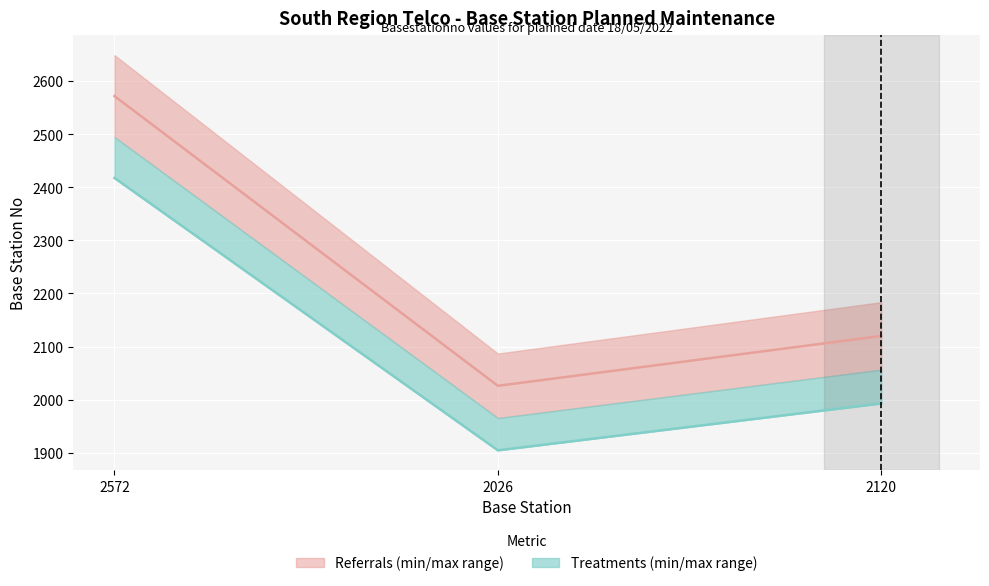

What is the difference between the maximum and second lowest values?

424.9